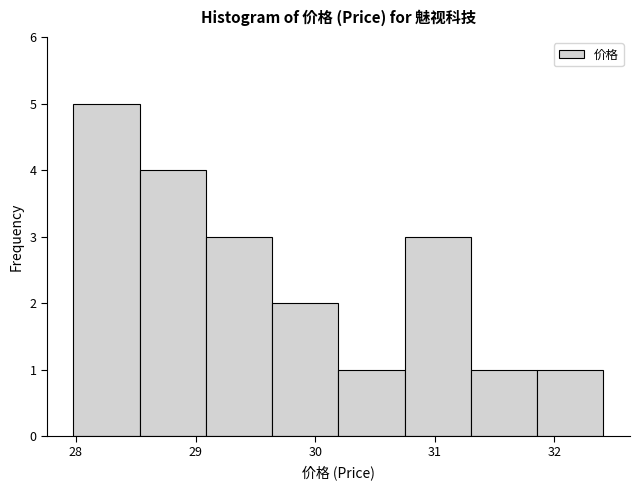

Over which range of the x-axis is the bar tallest?

28.0 to 28.5